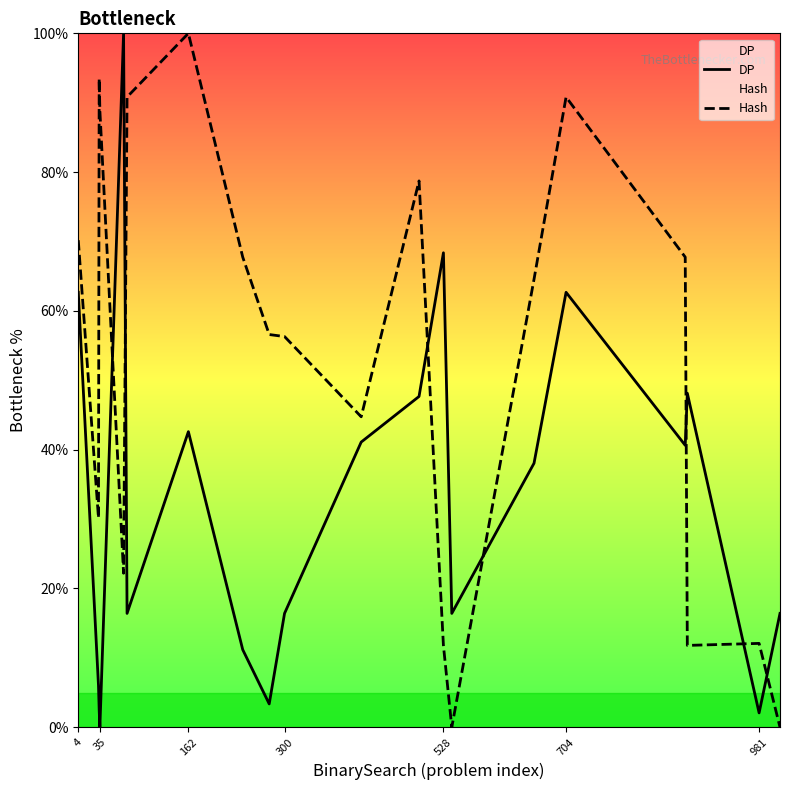

True or false: Hash and DP cross at least once.

True